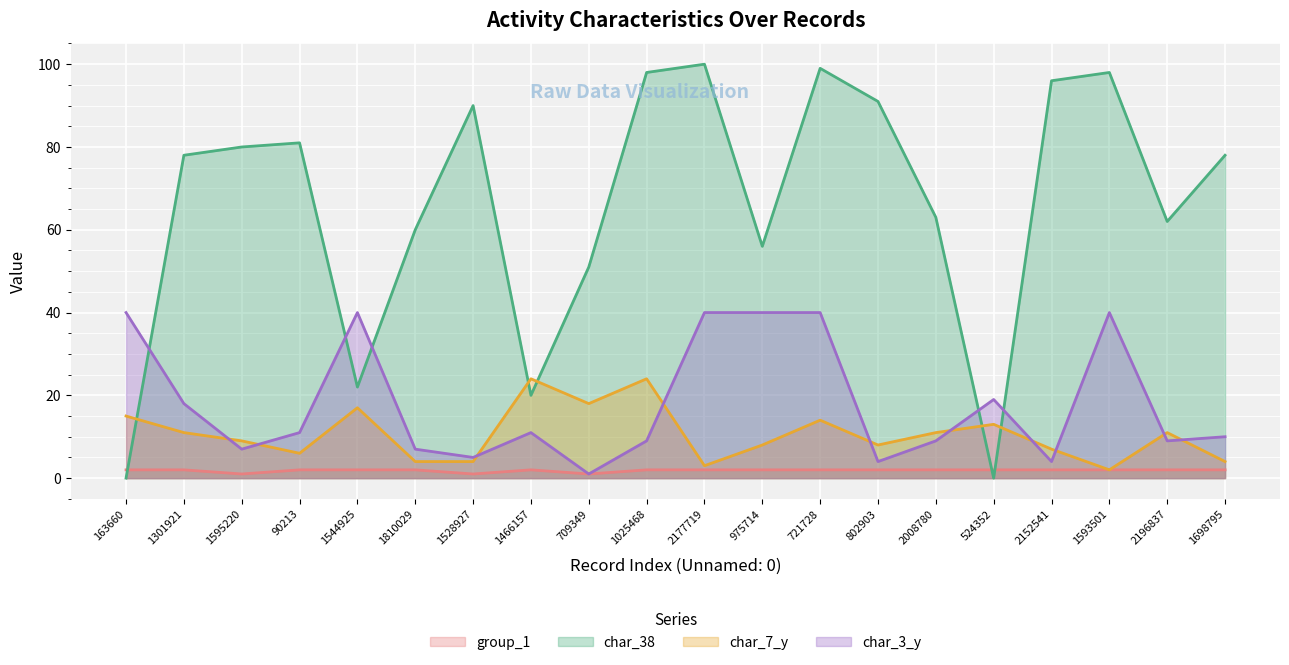

Which label corresponds to the largest value in the chart?

2177719